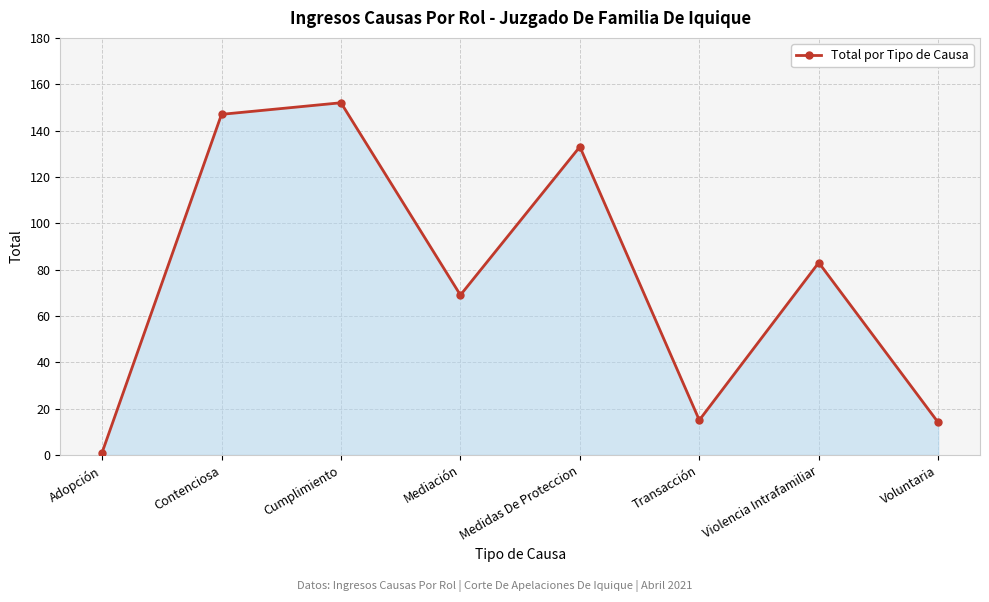

What is the difference between the second highest and minimum values?

146